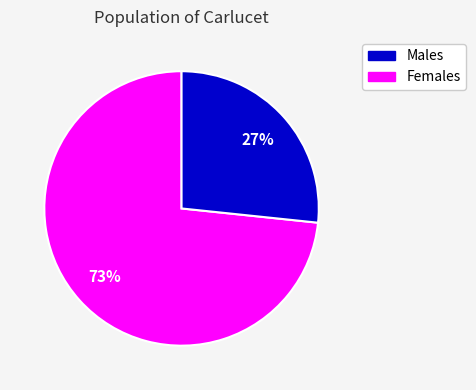

To the nearest percent, what is the average slice percentage?

50%